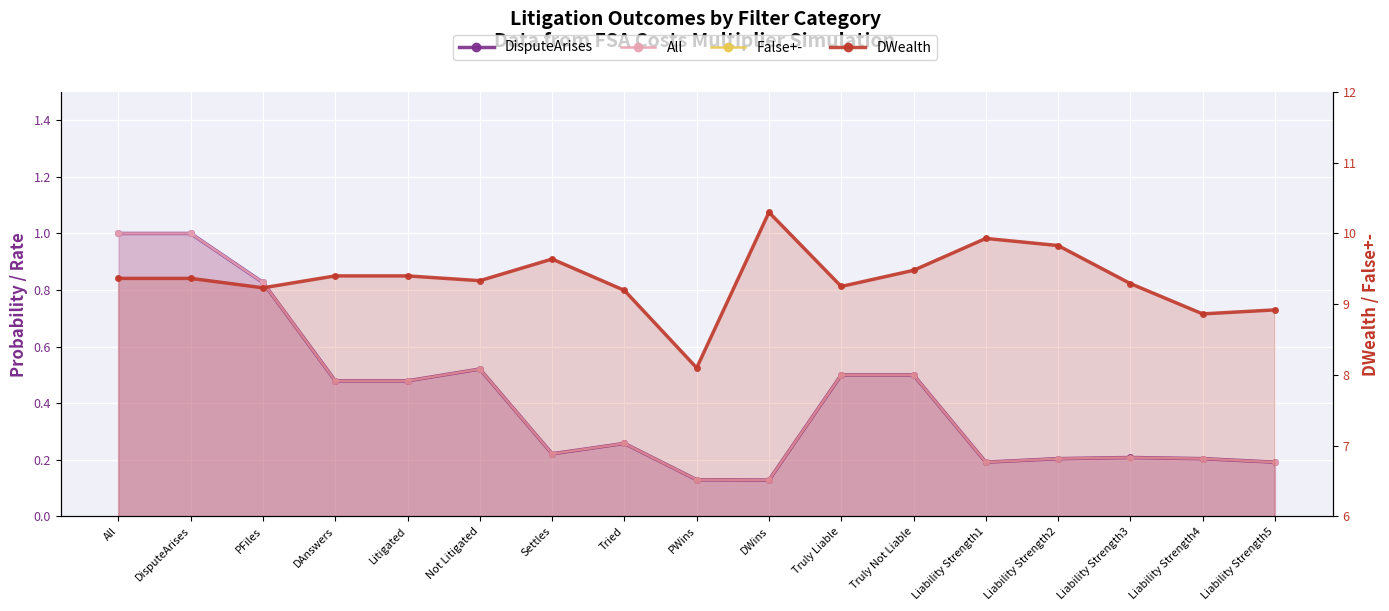

Is the value of DisputeArises at DAnswers greater than the value of False+- at PFiles?

No